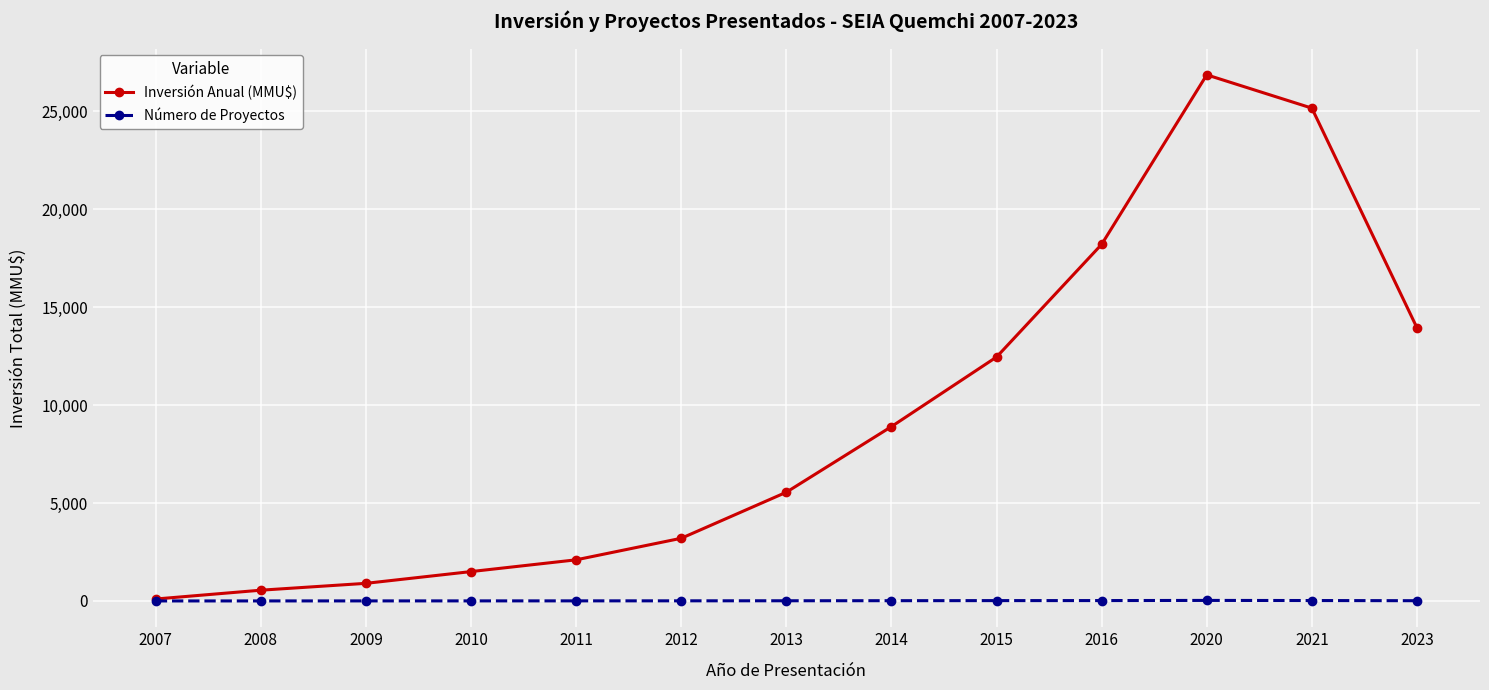

Is it true that Inversión Anual (MMU$) equals 100 at 2007?

True